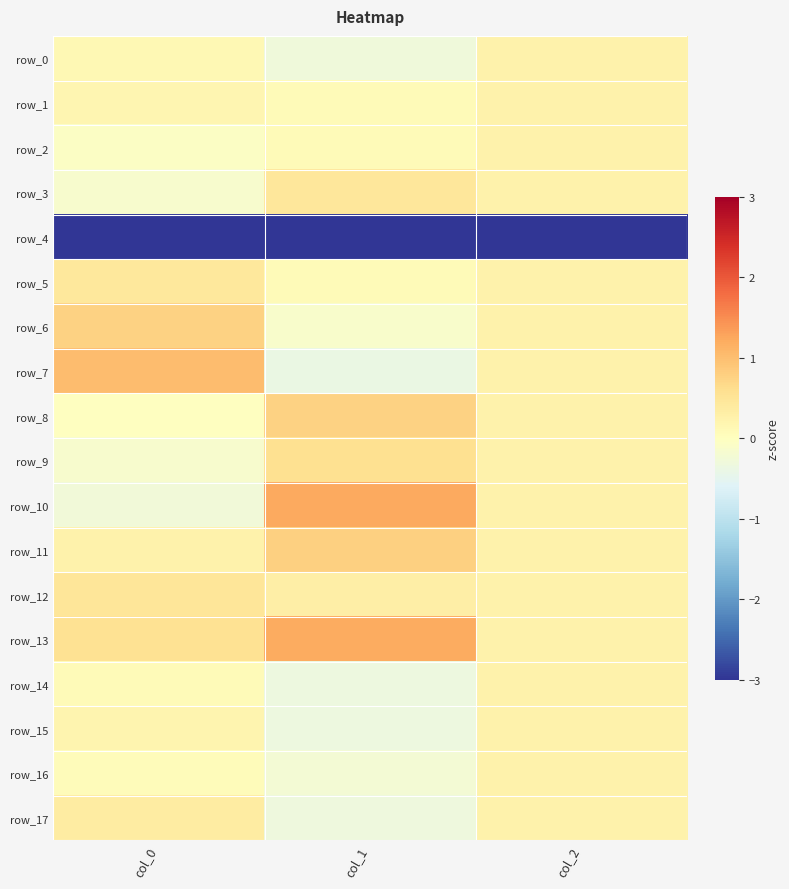

What is the difference between the row_3 values at col_0 and col_1?

0.6